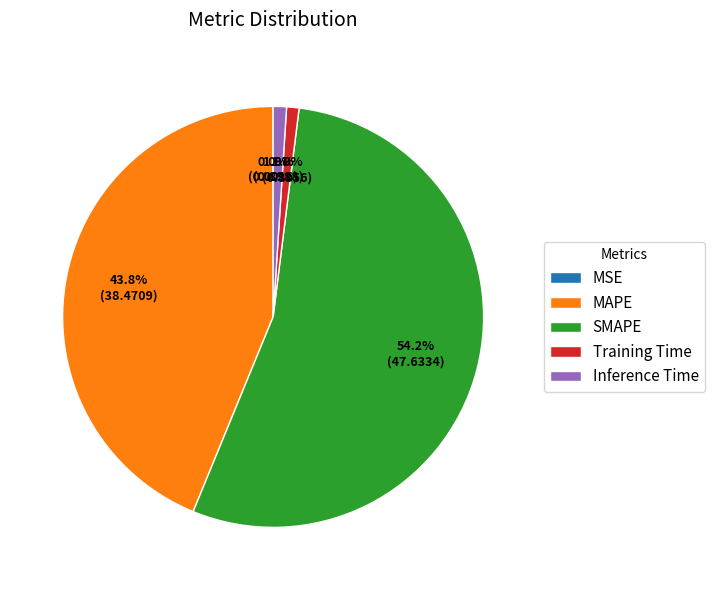

Is the sum of Training Time and MAPE greater than half?

No